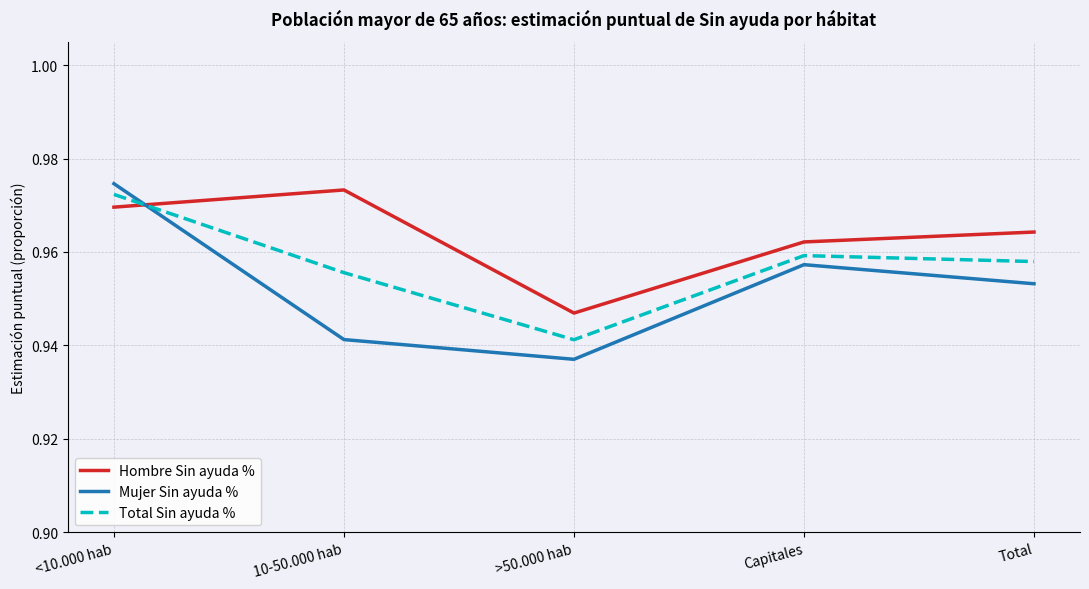

What is the sum of the Mujer Sin ayuda % values at <10.000 hab and Total?

1.9